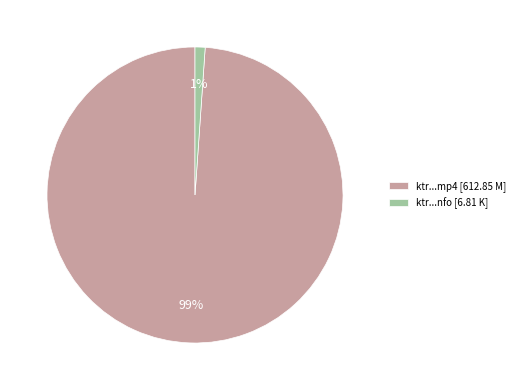

Is ktr...nfo [6.81 K] the majority of the pie?

No